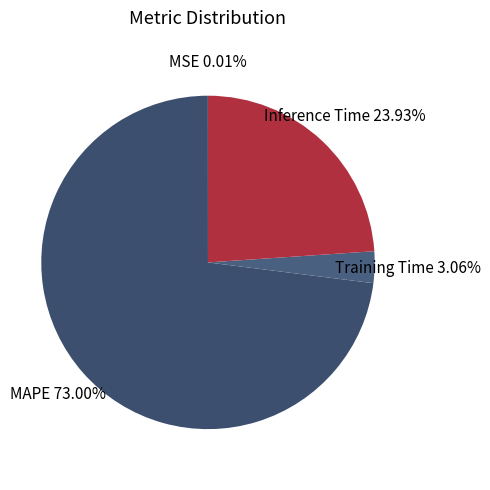

True or false: Inference Time accounts for 33% of the total.

False